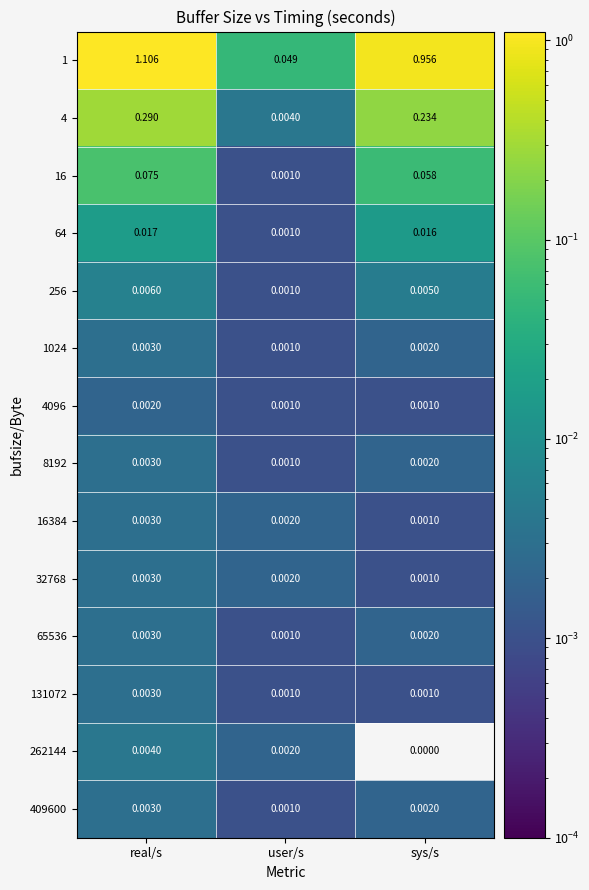

Rank the categories by 262144 value from lowest to highest.

sys/s, user/s, real/s